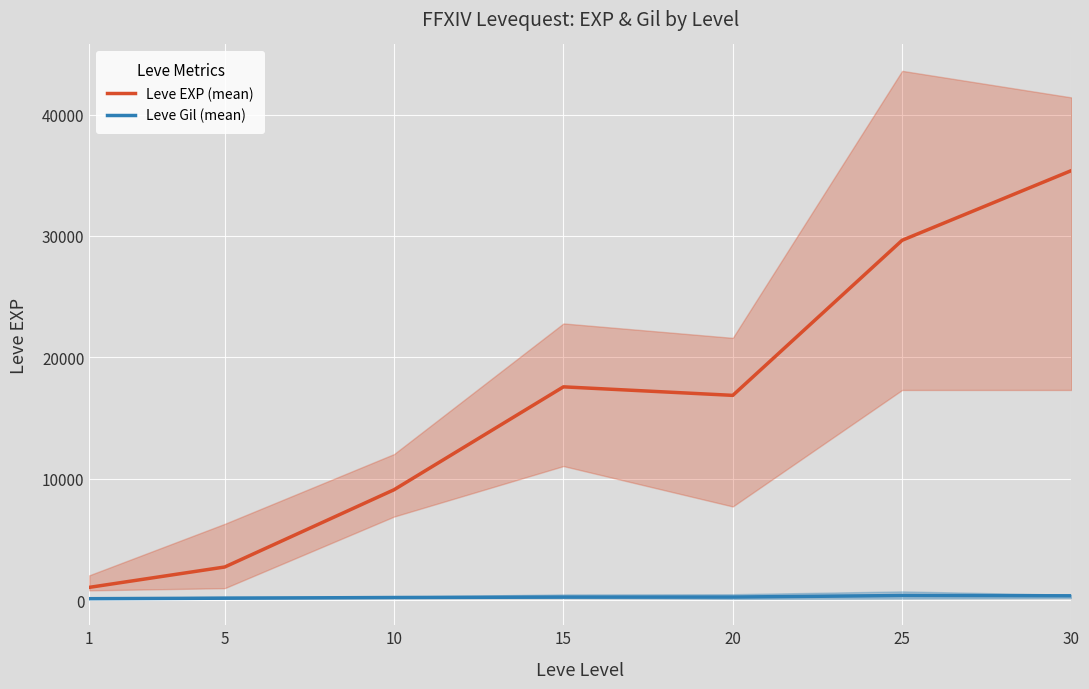

Which series changed the most between 10 and 15?

Leve EXP (mean)